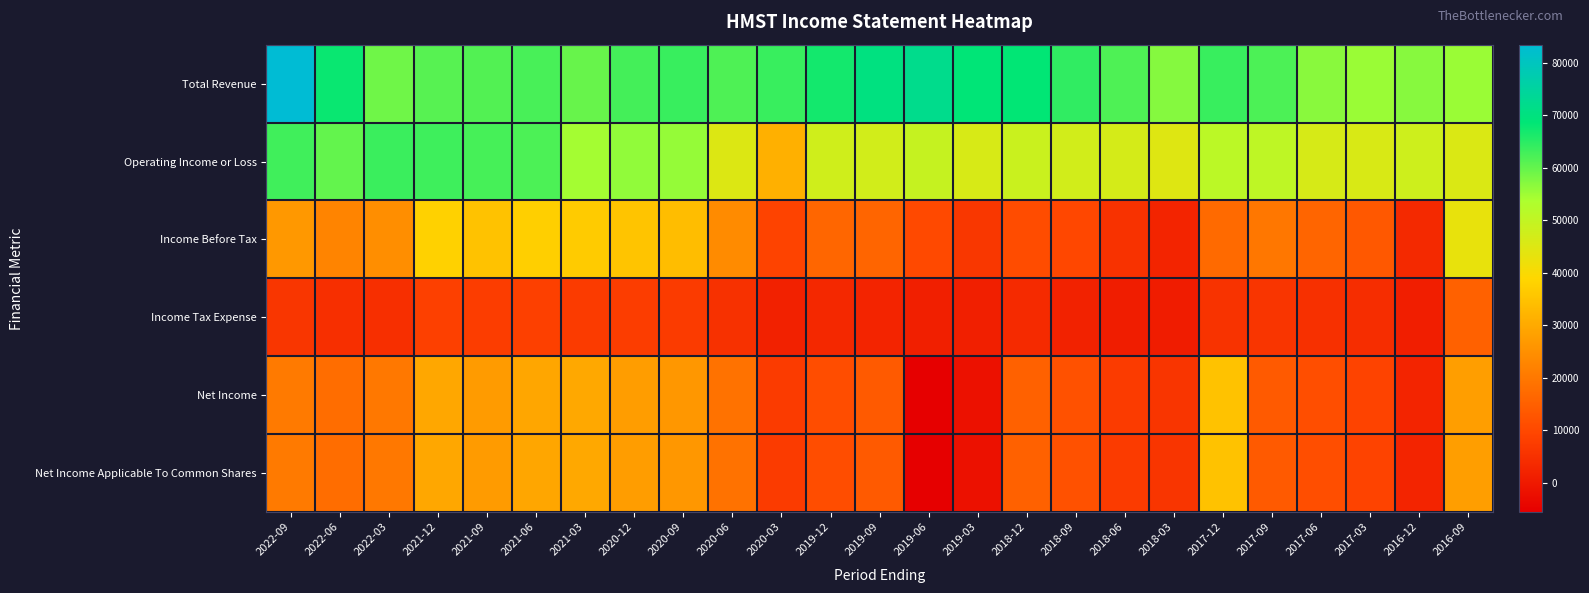

At which category is the sum across all series the highest?

2021-12